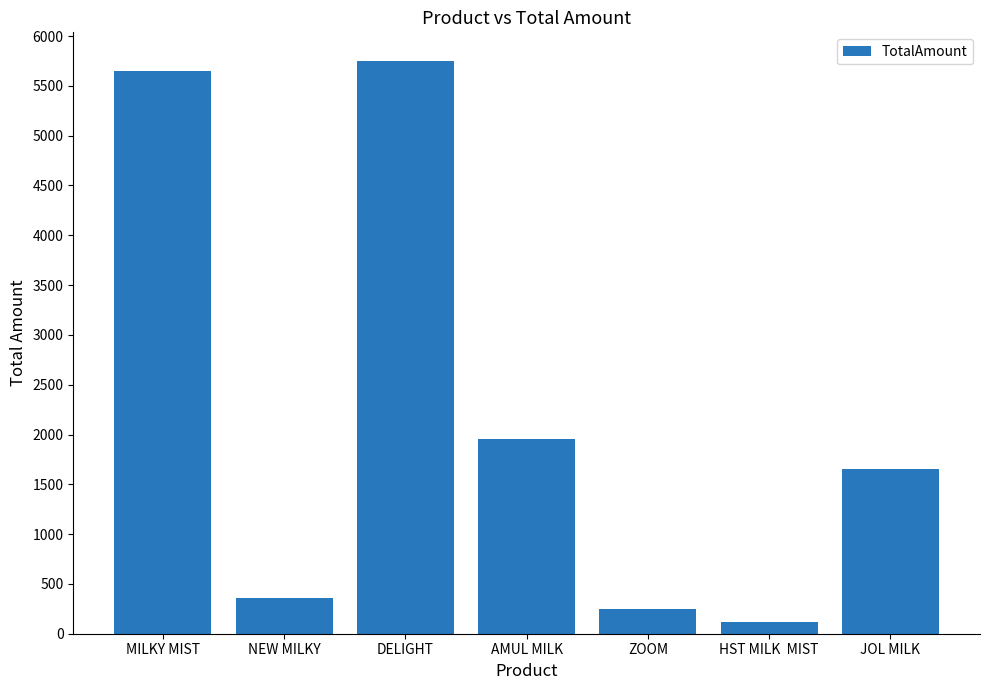

How many bars are there in total?

7